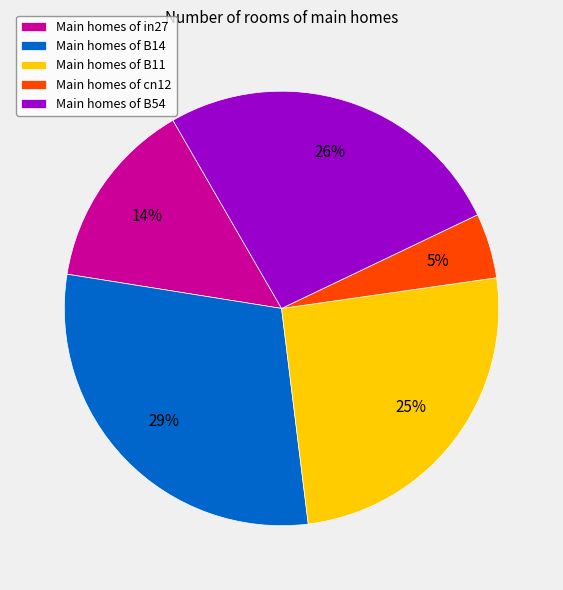

What is the largest slice in the pie chart?

Main homes of B14